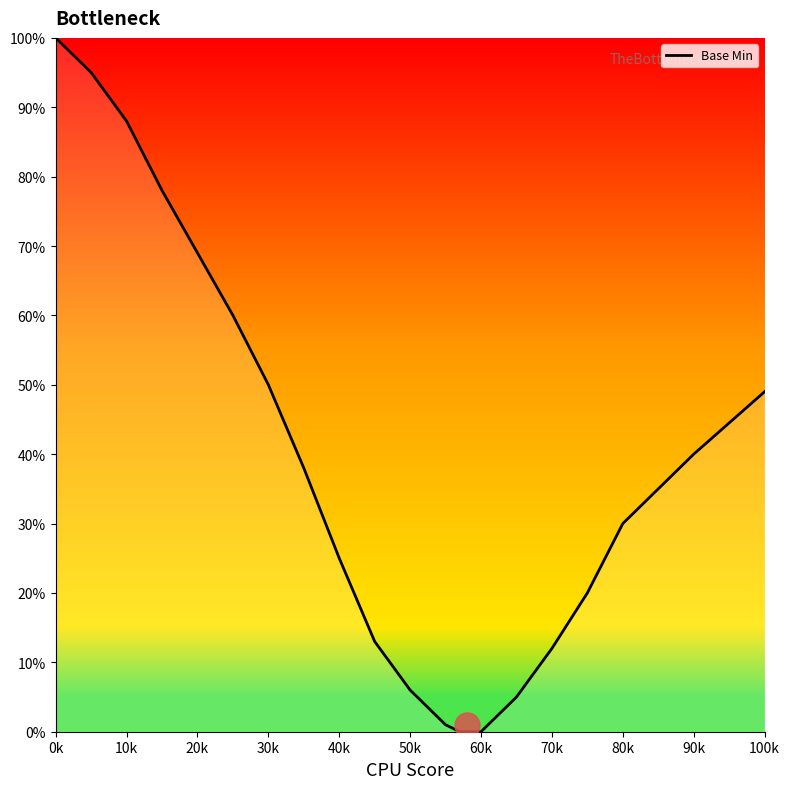

Reading left to right, extract all data points from this chart.

100	95	88	78	69	60	50	38	25	13	6	1	0	0	5	12	20	30	40	49